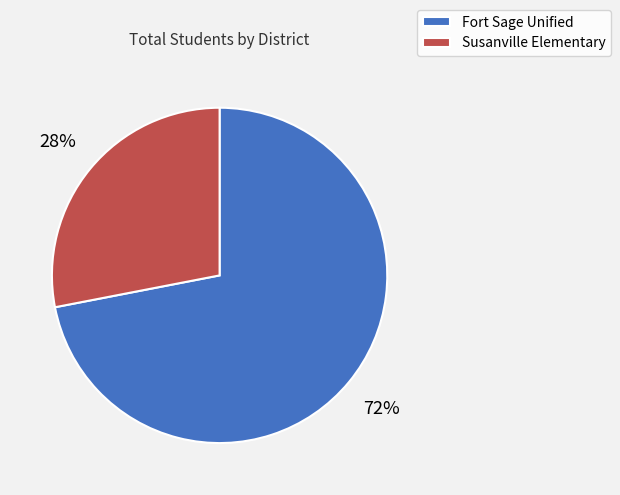

To the nearest percent, what percentage of the pie is Susanville Elementary?

28%